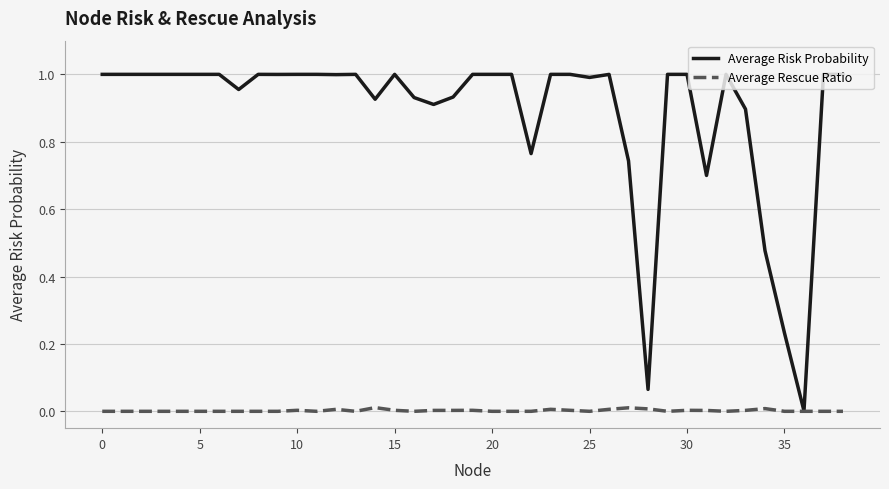

Does the chart display data point markers on the line(s)?

No